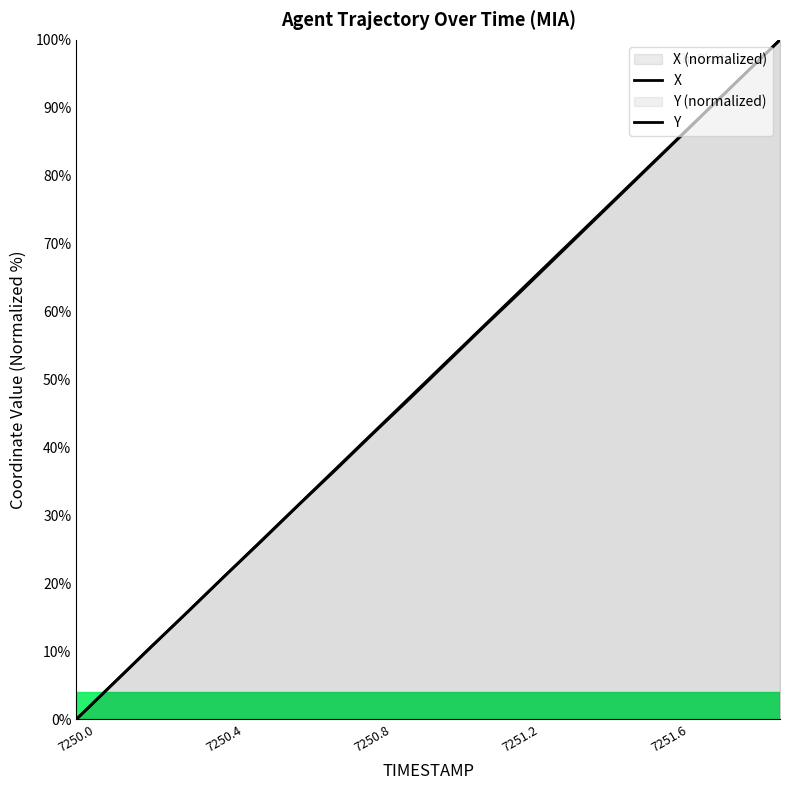

Where does the X series first go above 52?

7251.0